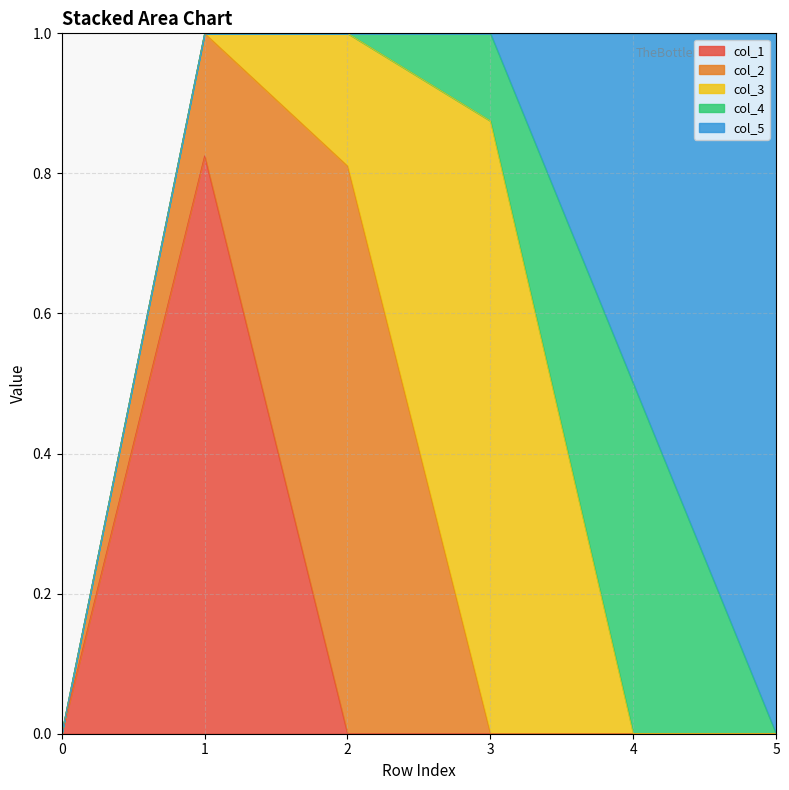

Where is the first local maximum for col_4?

4